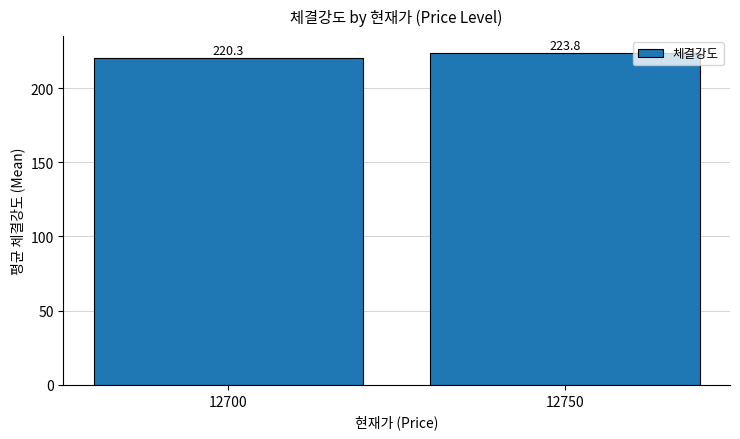

How many categories are shown in the chart?

2